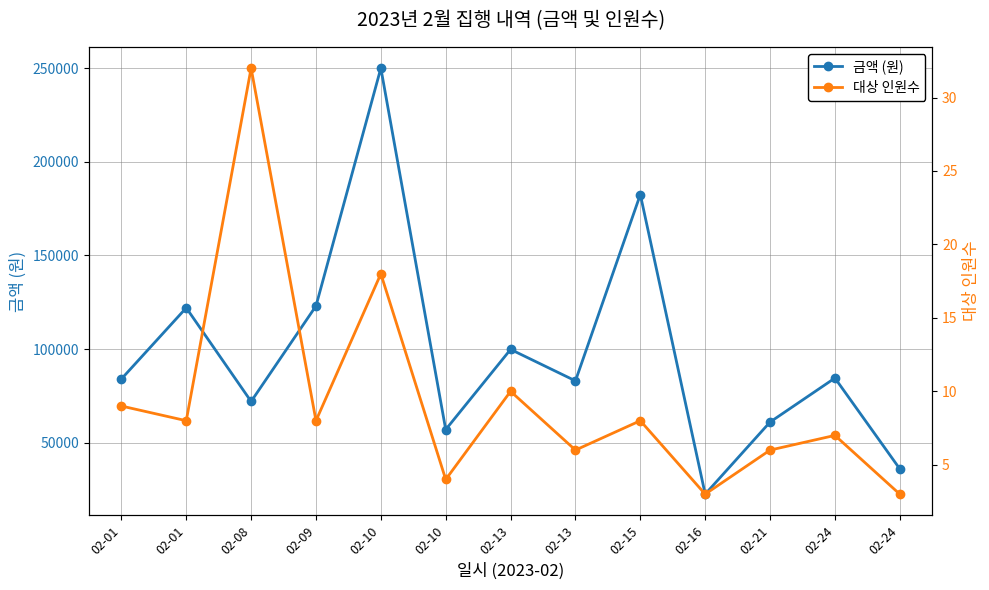

List the series in order of their peak value, lowest first.

대상 인원수, 금액 (원)